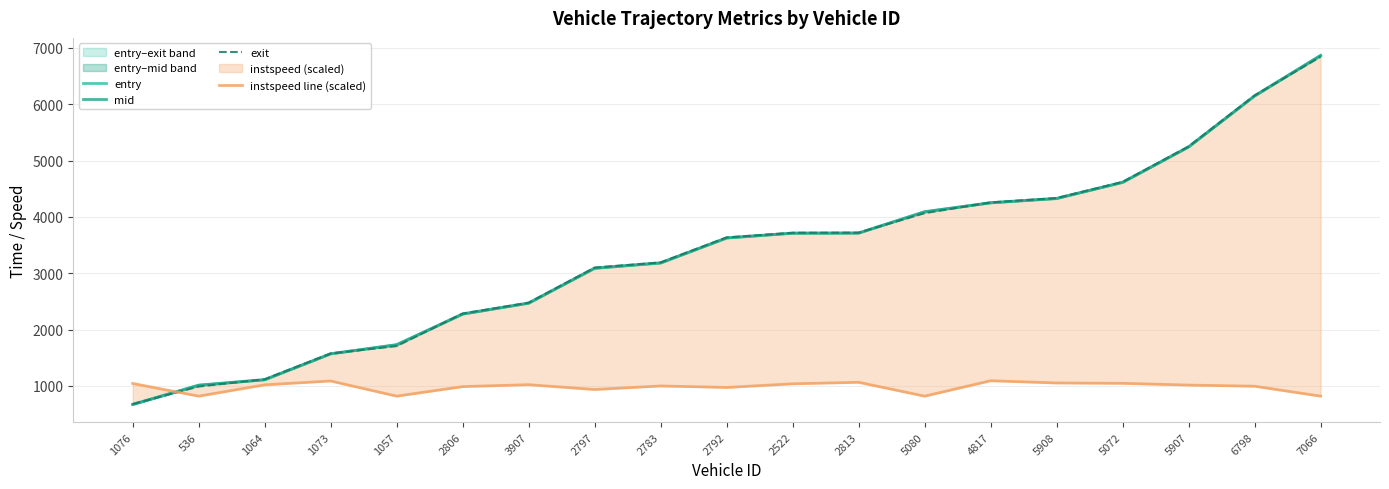

How many data points in entry are less than 3623?

9